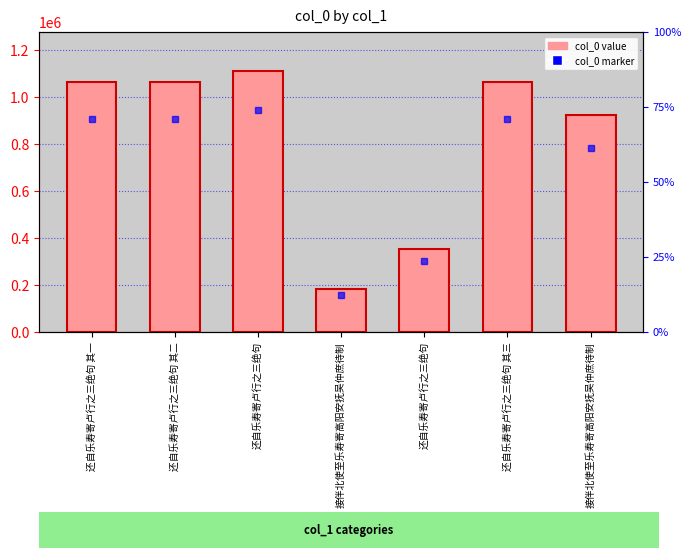

What is the difference between the second highest and minimum values?

882318